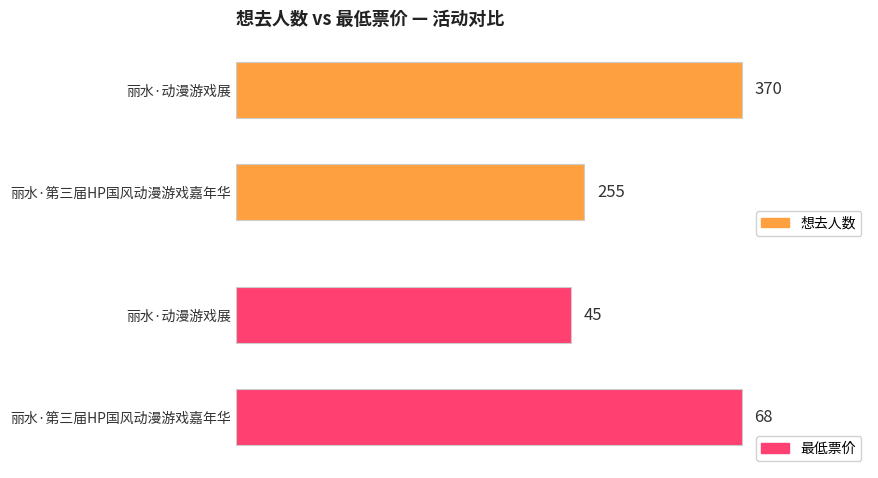

Which category has the lowest value in the 想去人数 series?

丽水·第三届HP国风动漫游戏嘉年华